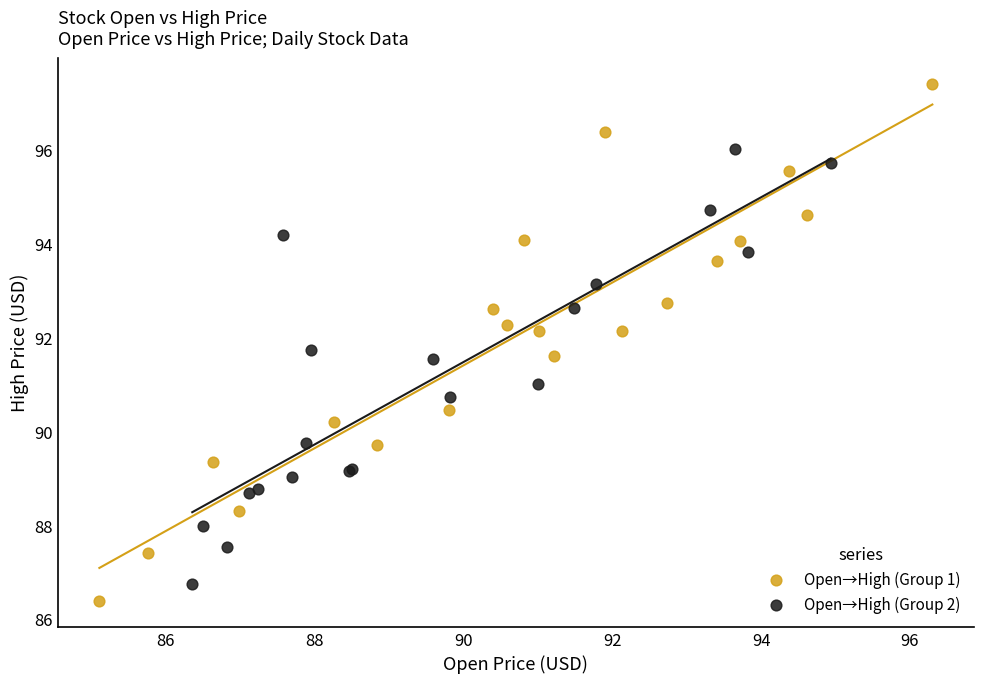

What are all the series names shown in the legend?

Open→High (Group 1), Open→High (Group 2)